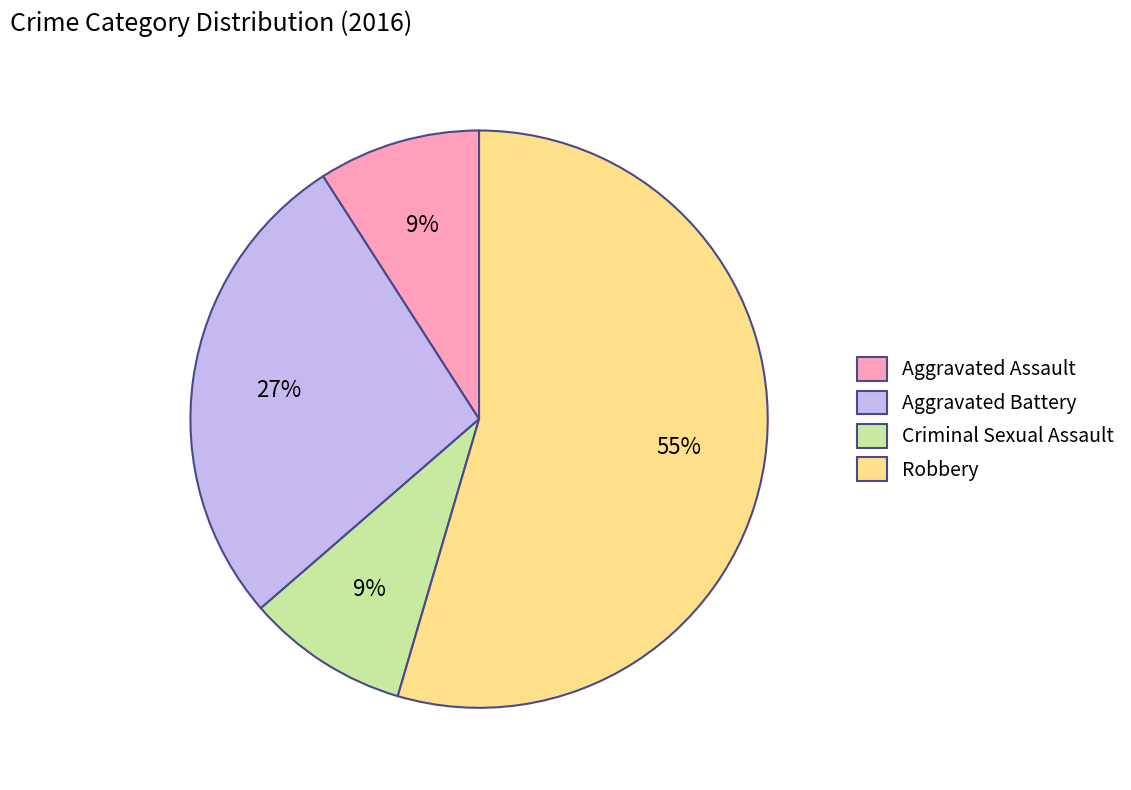

To the nearest percent, what is the combined percentage of Aggravated Assault and Aggravated Battery?

36%